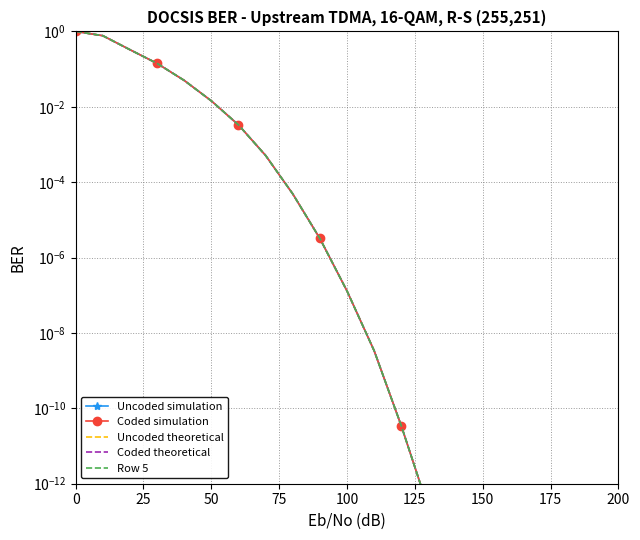

True or false: Uncoded theoretical and Uncoded simulation intersect in this chart.

False